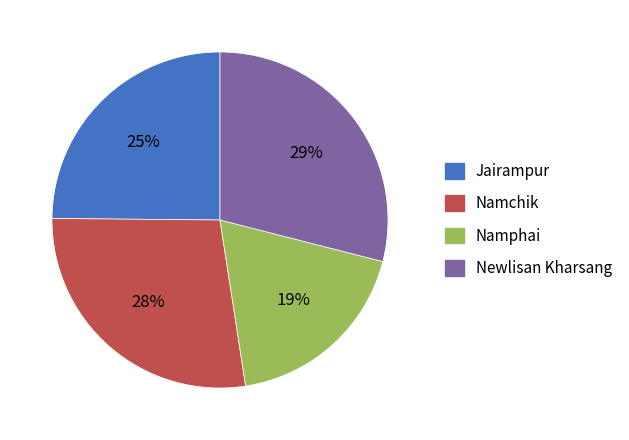

Rank the categories by value from lowest to highest.

Namphai, Jairampur, Namchik, Newlisan Kharsang